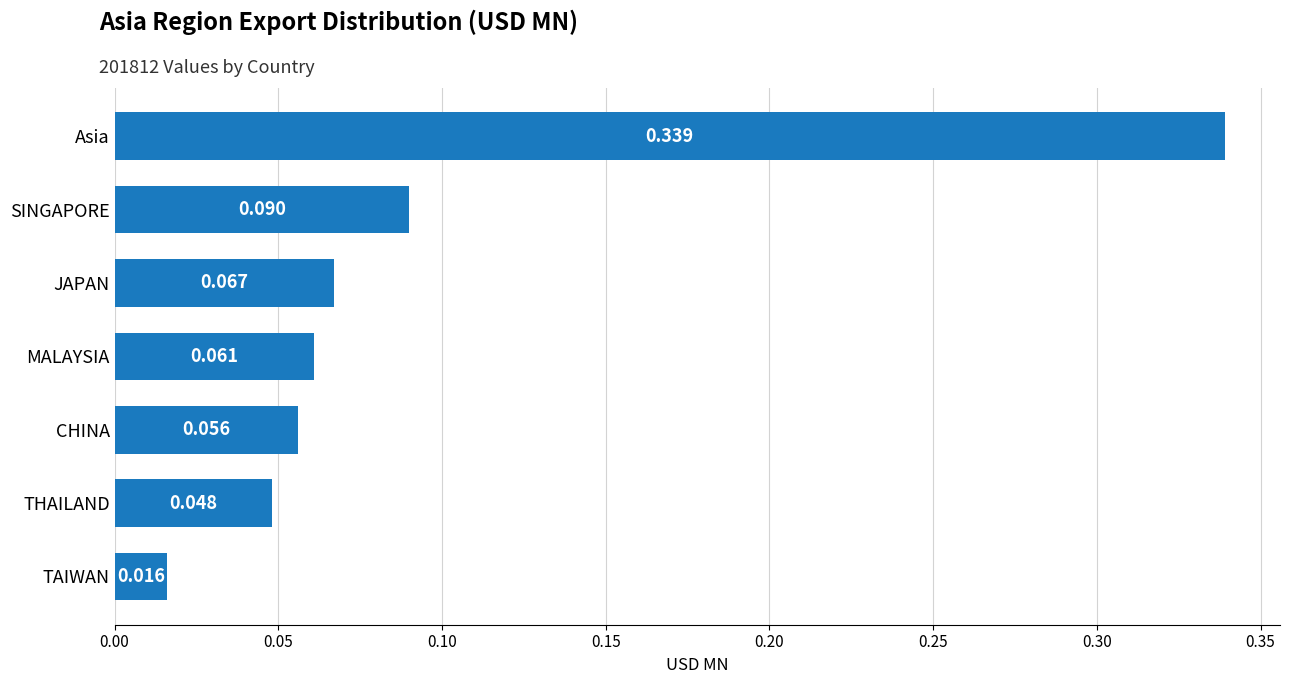

At which category does the chart reach its minimum across all series?

TAIWAN